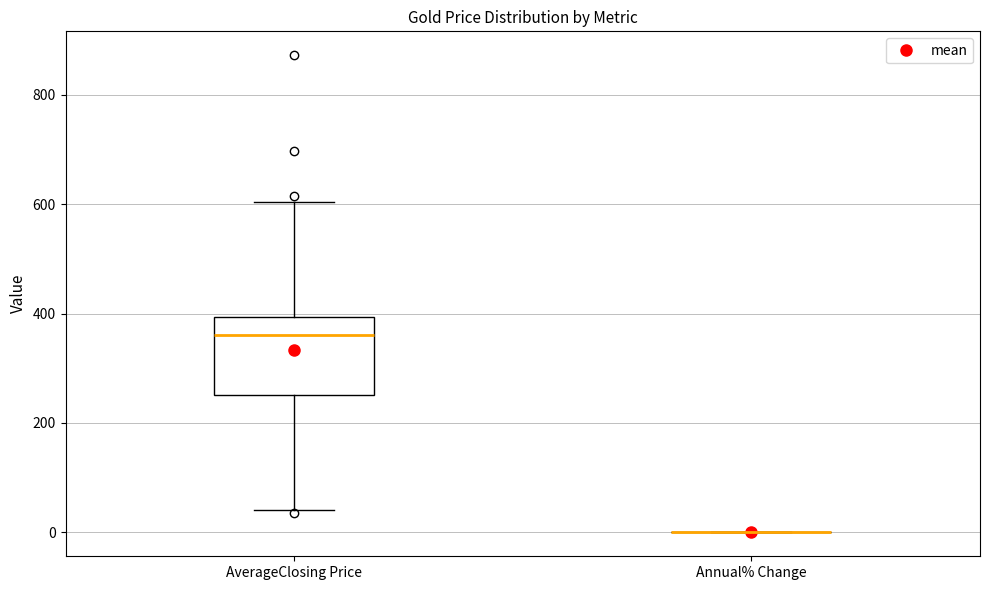

Reading left to right, read every box against the y-axis: the position of its median line, the range the box covers, and the ends of its whiskers. The values are not printed on the chart, so give them approximately, as read against the axis.

AverageClosing Price: median 360, box 260 to 400, whiskers 40 to 600
Annual% Change: box collapsed to a line at 0, whiskers 0 to 0